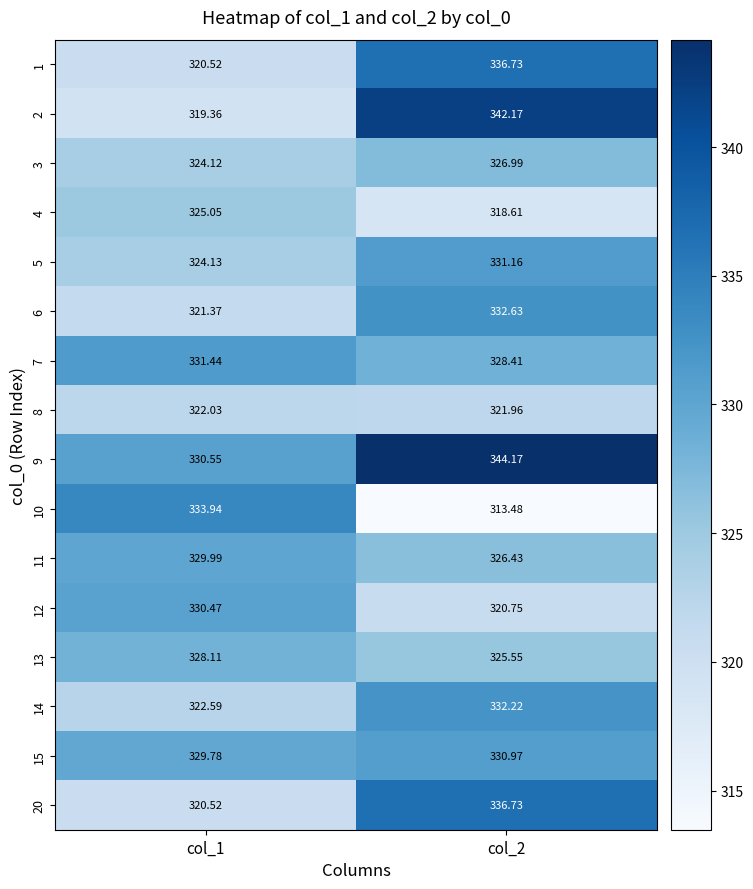

Is the value of 2 at col_2 greater than the value of 7 at col_2?

Yes